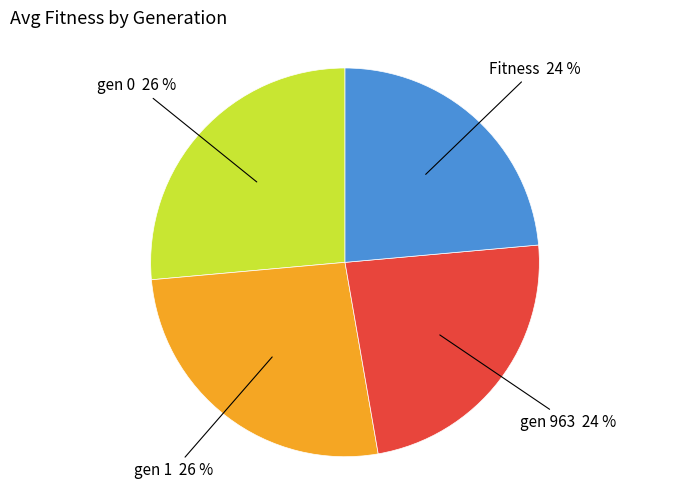

Which has a higher value, gen 0 or gen 963?

gen 0